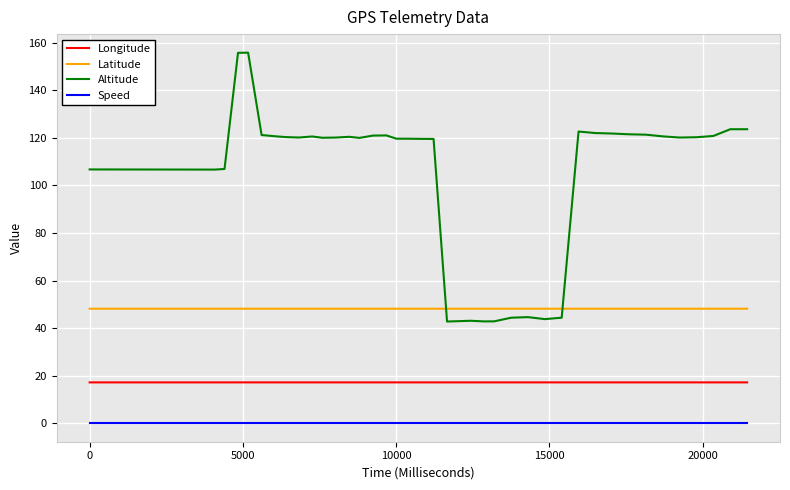

True or false: Altitude and Longitude cross at least once.

False